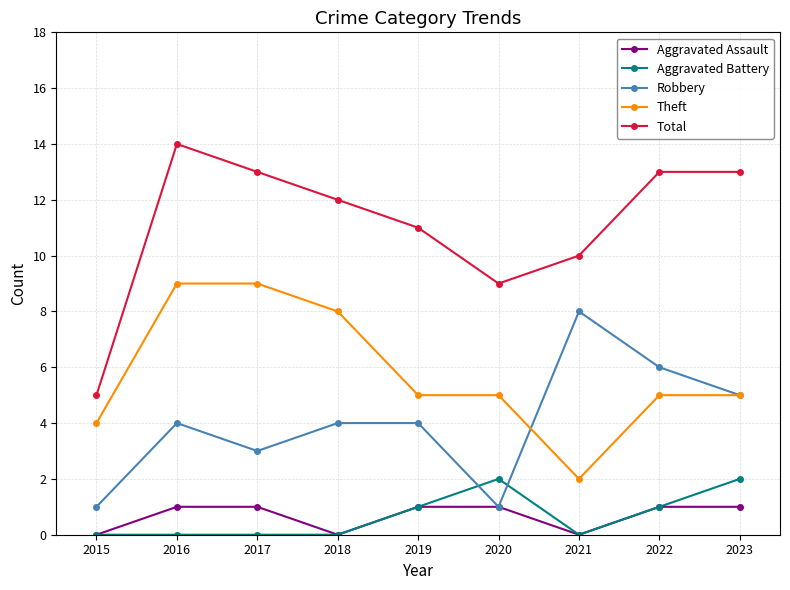

Is it true that Total equals 9 at 2020?

True